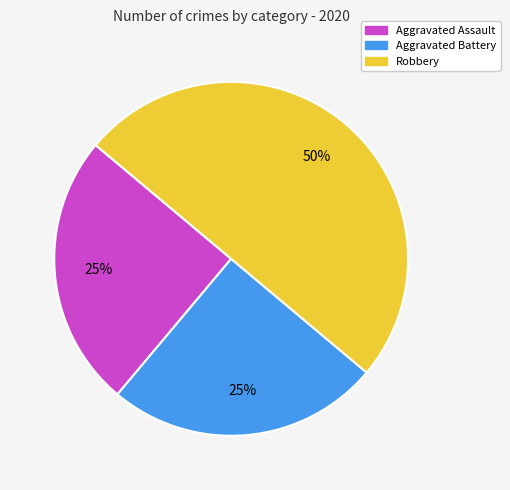

True or false: Aggravated Battery accounts for 38% of the total.

False